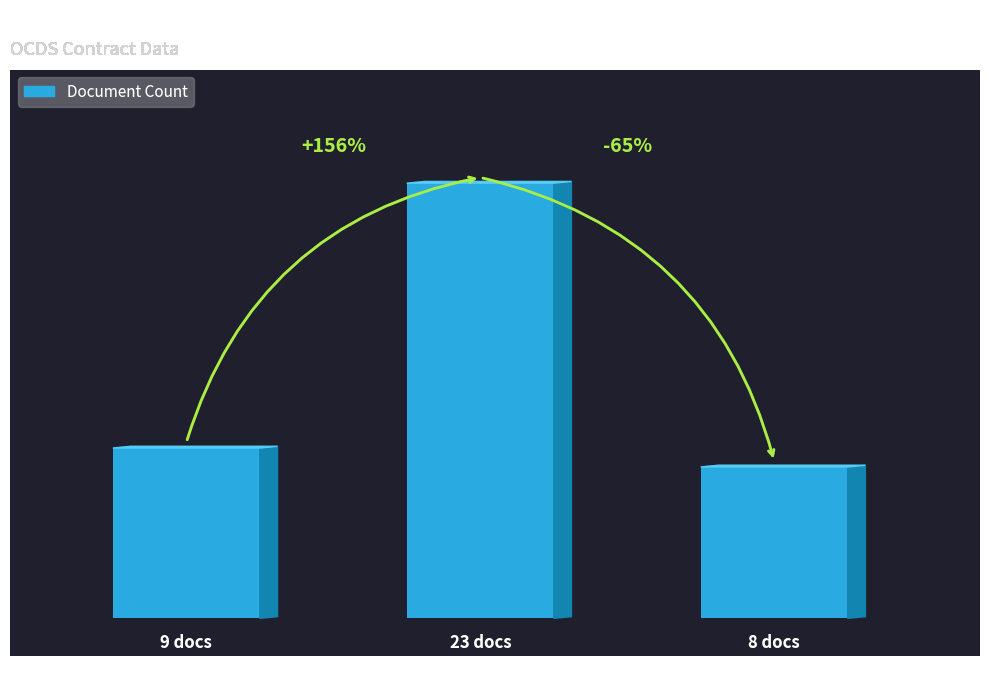

Reading left to right, transcribe all the data shown in this chart.

9	23	8